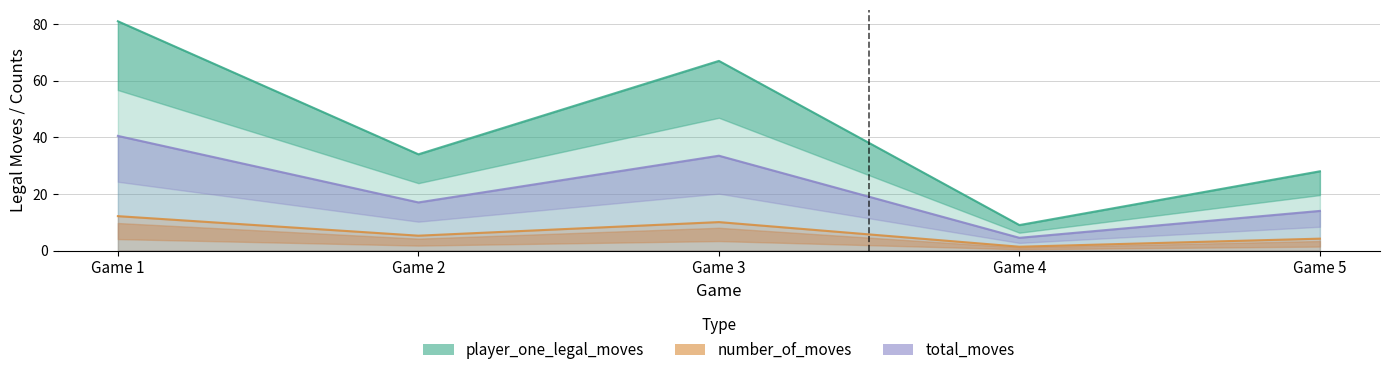

Which category has the highest value in the player_one_legal_moves series?

1